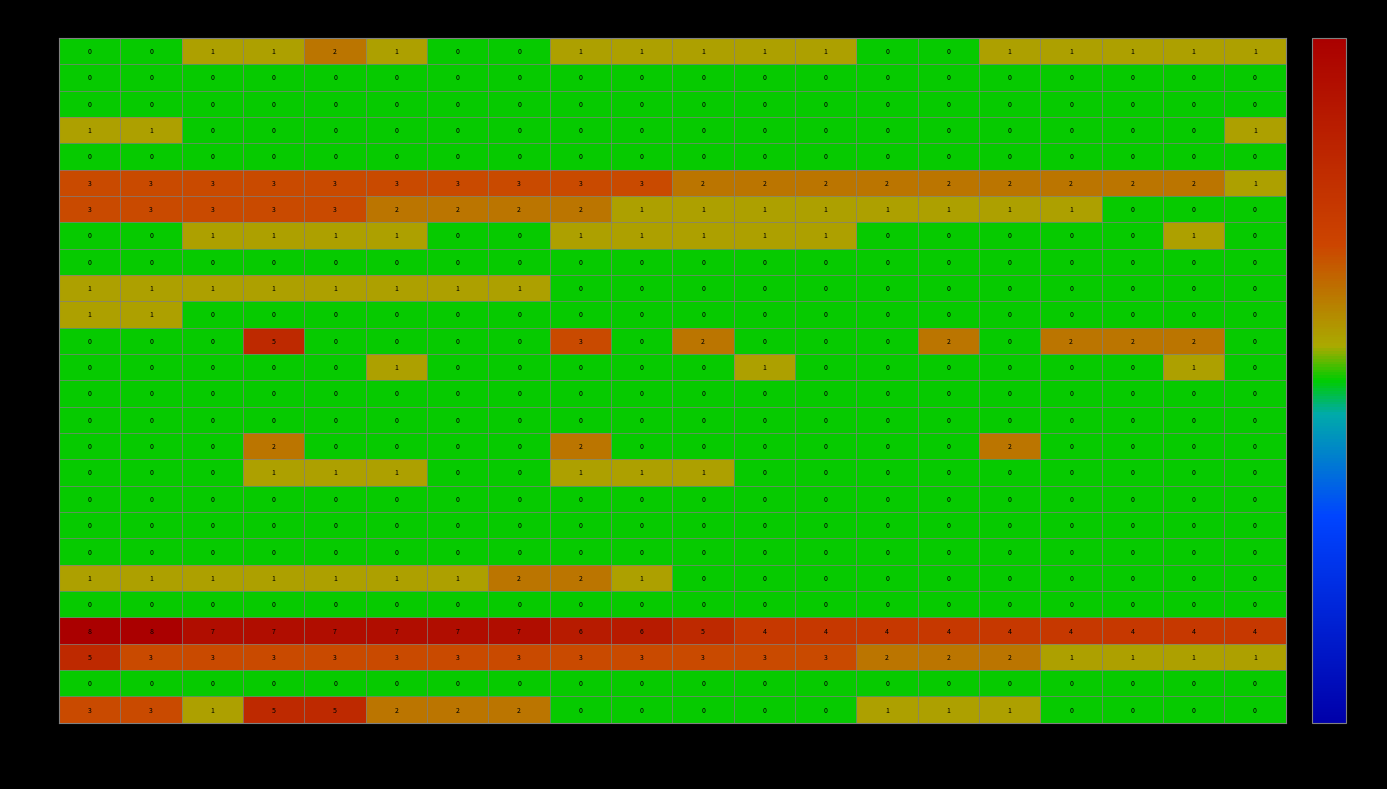

The NE series shows 1 at 06-06. True or false?

False